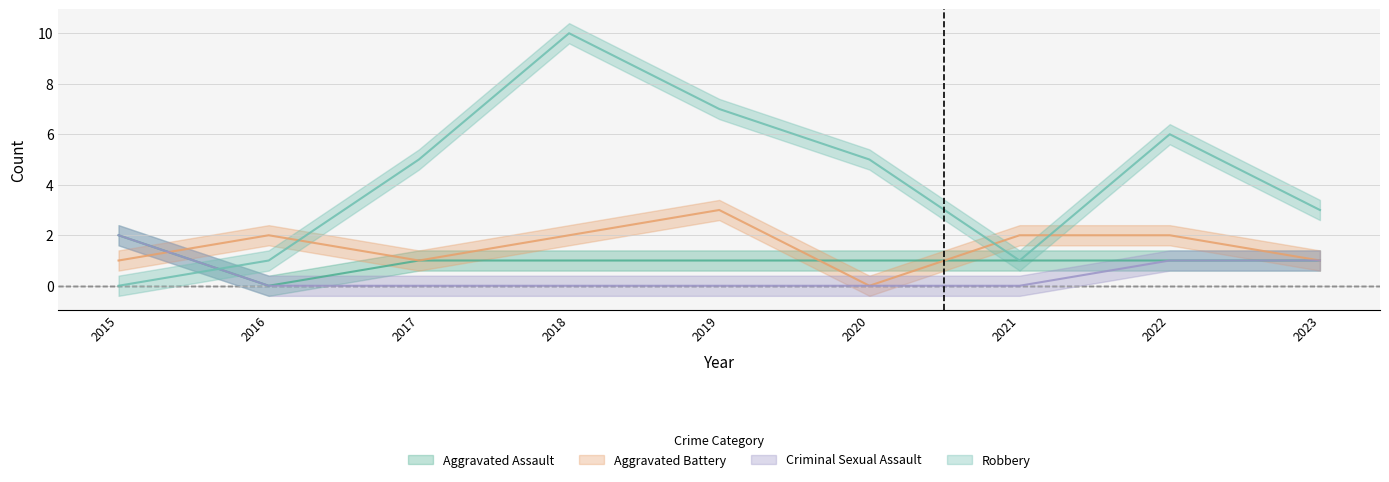

True or false: Aggravated Assault and Criminal Sexual Assault cross at least once.

False